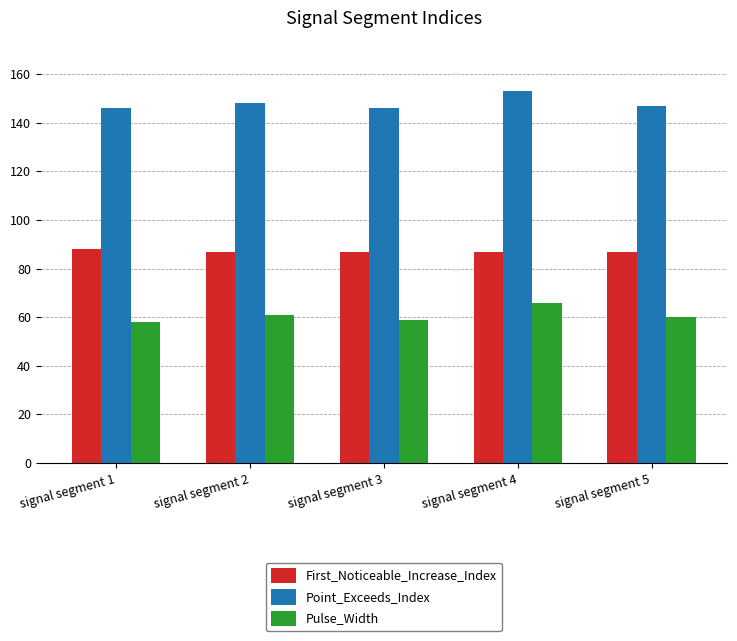

What is the smallest value displayed?

58